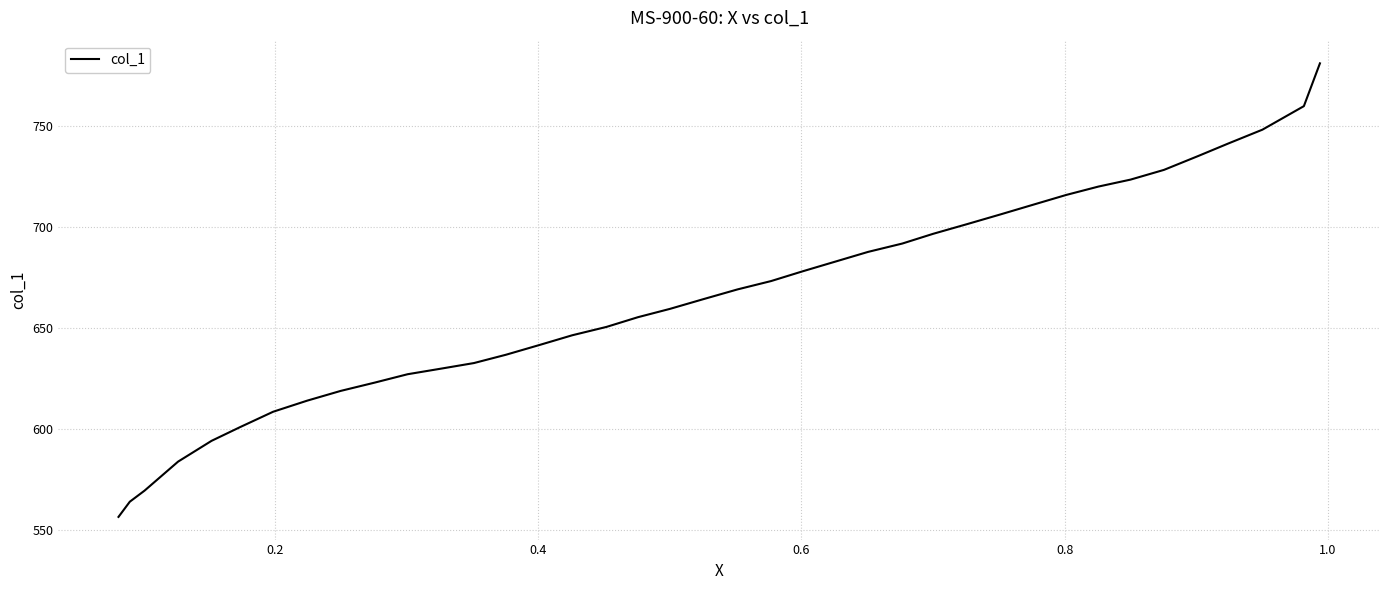

How many data points are above 664?

20